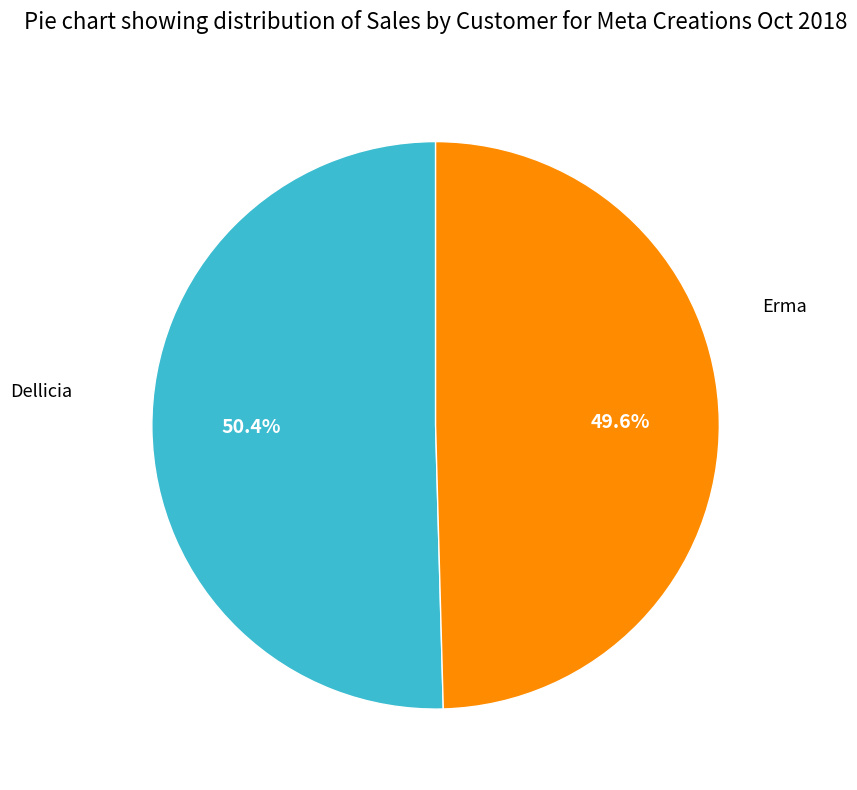

Is there a majority slice in this chart?

Yes